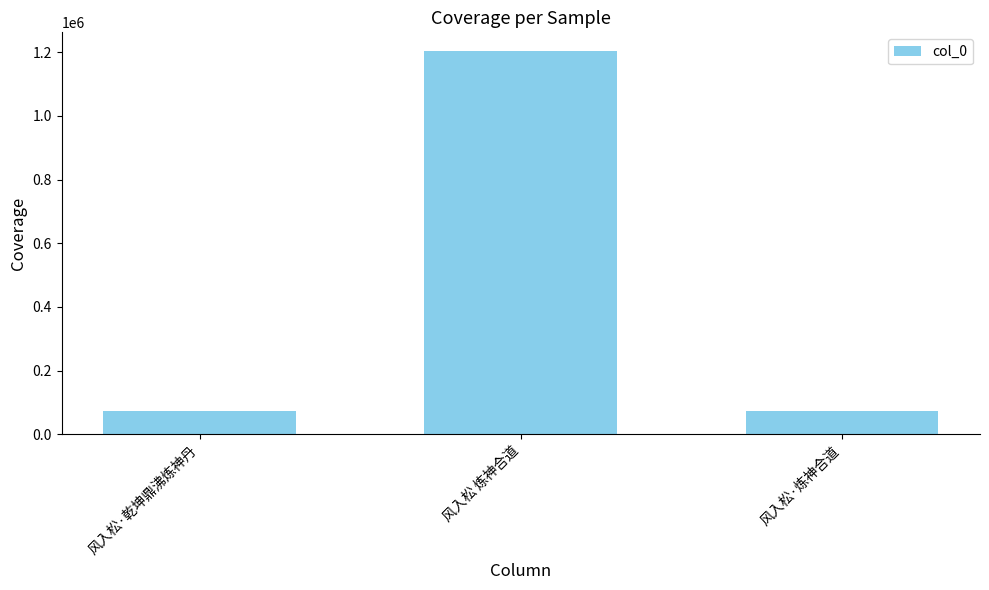

At which category does the chart reach its peak across all series?

风入松 炼神合道